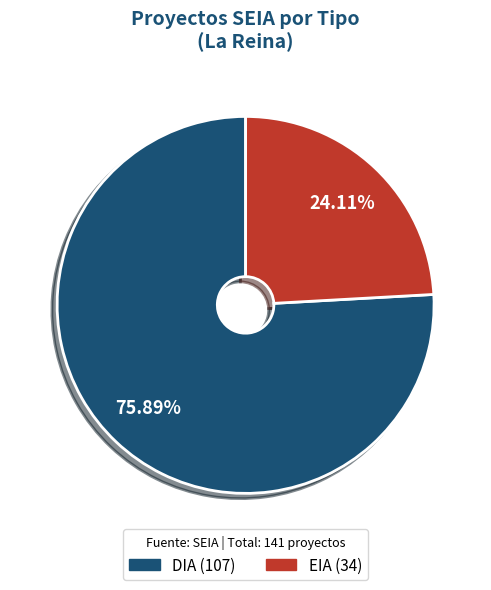

Combined, what portion of the pie is EIA and DIA?

100.0%